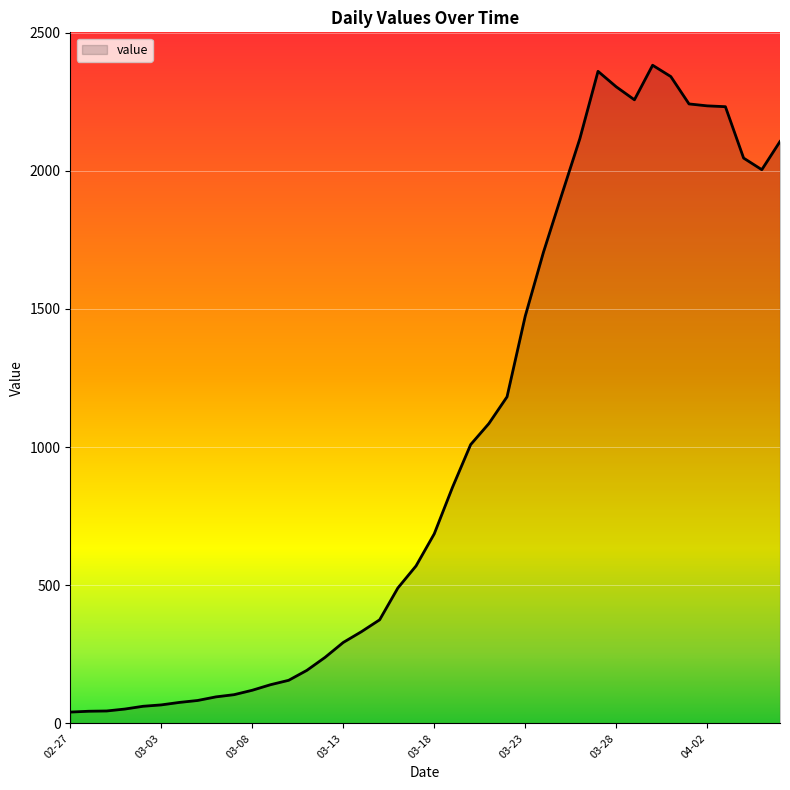

What is the difference between the maximum and minimum values?

2341